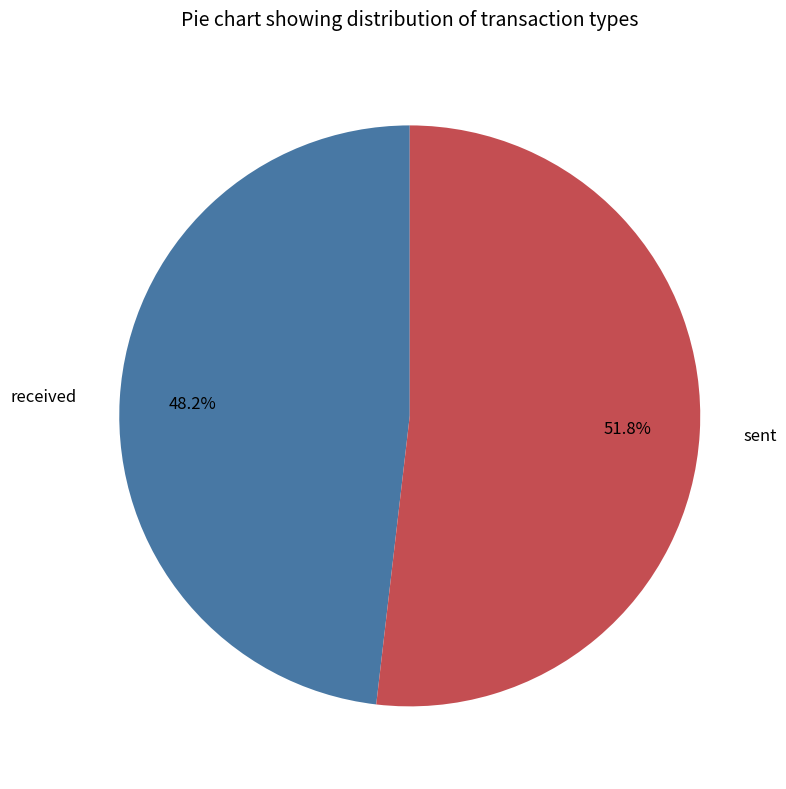

How many segments does this pie chart have?

2